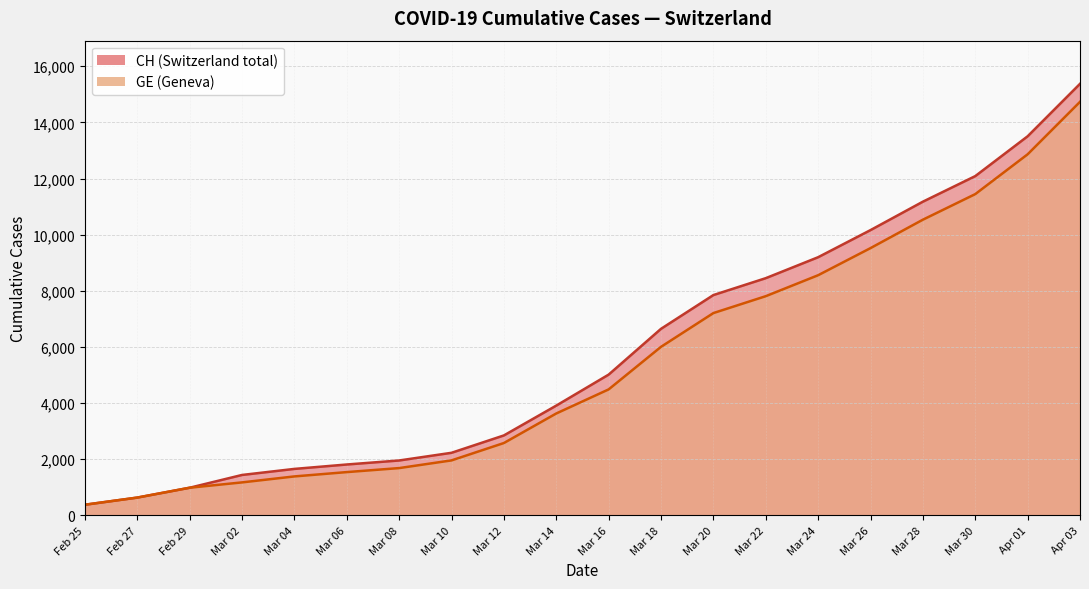

True or false: CH and GE cross at least once.

False